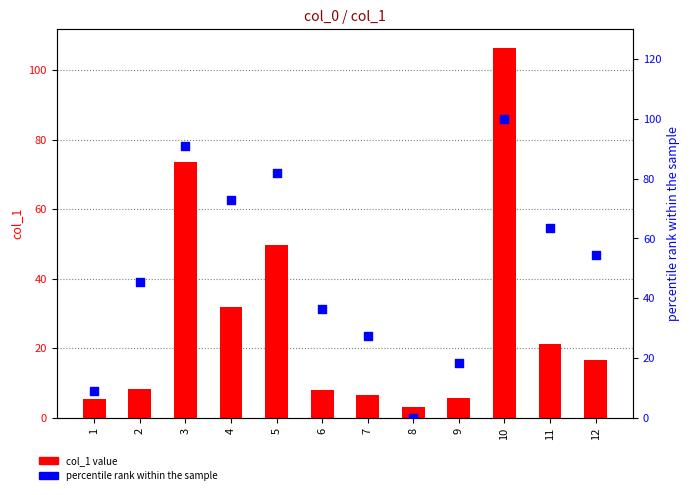

Which series contains the lowest Y value?

percentile rank within sample